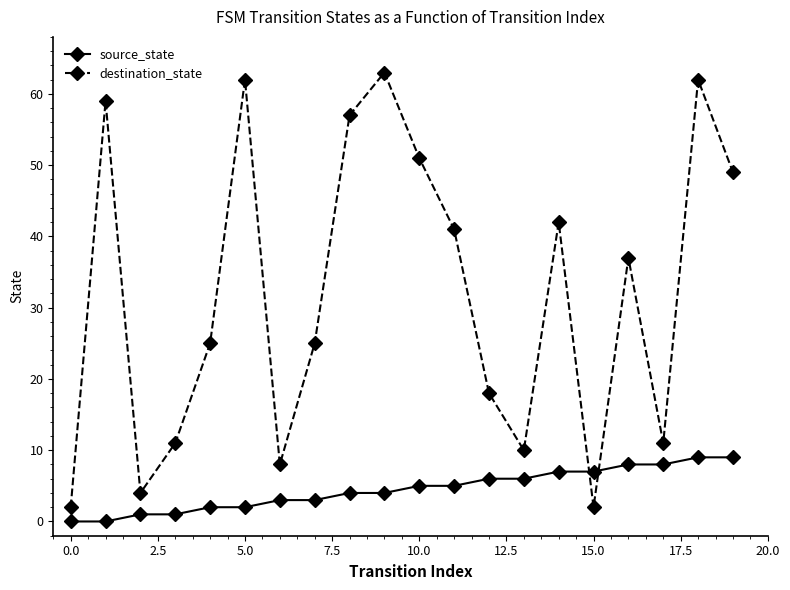

How many interior local valleys does the destination_state series have?

5